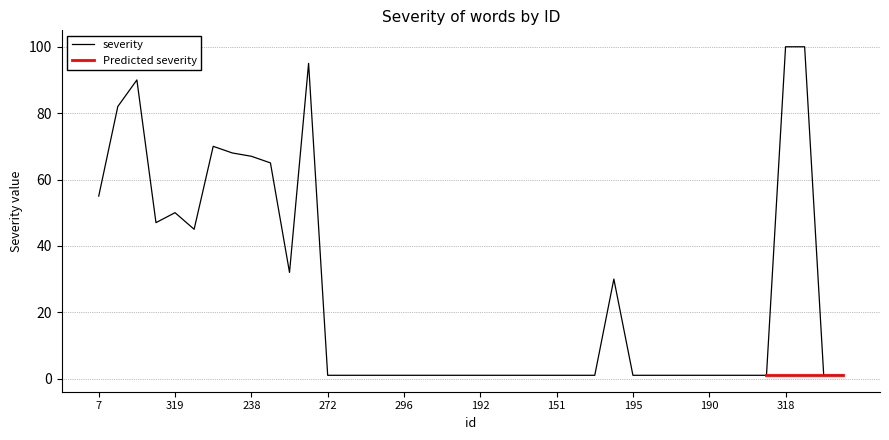

The value at 152 is 1. True or false?

False